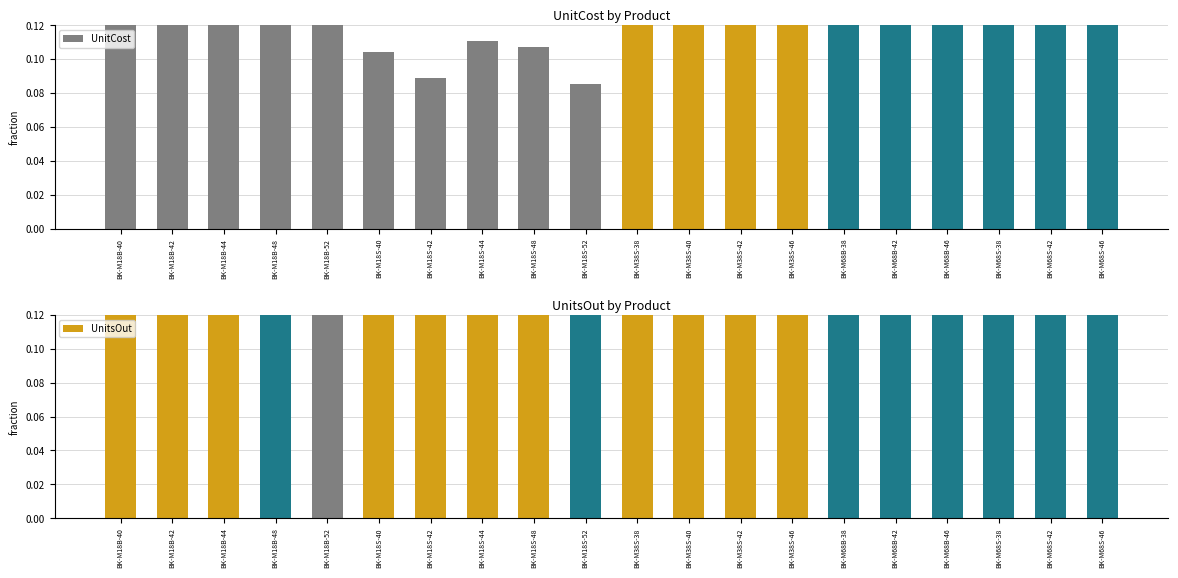

Reading left to right, list all the values displayed in this chart.

UnitCost: BK-M18B-40=0.3	BK-M18B-42=0.2	BK-M18B-44=0.3	BK-M18B-48=0.2	BK-M18B-52=0.3	BK-M18S-40=0.1	BK-M18S-42=0.1	BK-M18S-44=0.1	BK-M18S-48=0.1	BK-M18S-52=0.1	BK-M38S-38=0.4	BK-M38S-40=0.4	BK-M38S-42=0.4	BK-M38S-46=0.4	BK-M68B-38=1.0	BK-M68B-42=1.0	BK-M68B-46=0.9	BK-M68S-38=1.0	BK-M68S-42=1.0	BK-M68S-46=1.0
UnitsOut: BK-M18B-40=0.3	BK-M18B-42=0.4	BK-M18B-44=0.3	BK-M18B-48=0.6	BK-M18B-52=0.2	BK-M18S-40=0.6	BK-M18S-42=0.5	BK-M18S-44=0.4	BK-M18S-48=0.4	BK-M18S-52=0.7	BK-M38S-38=0.4	BK-M38S-40=0.5	BK-M38S-42=0.3	BK-M38S-46=0.3	BK-M68B-38=1.0	BK-M68B-42=1.0	BK-M68B-46=0.6	BK-M68S-38=1.0	BK-M68S-42=0.7	BK-M68S-46=0.8